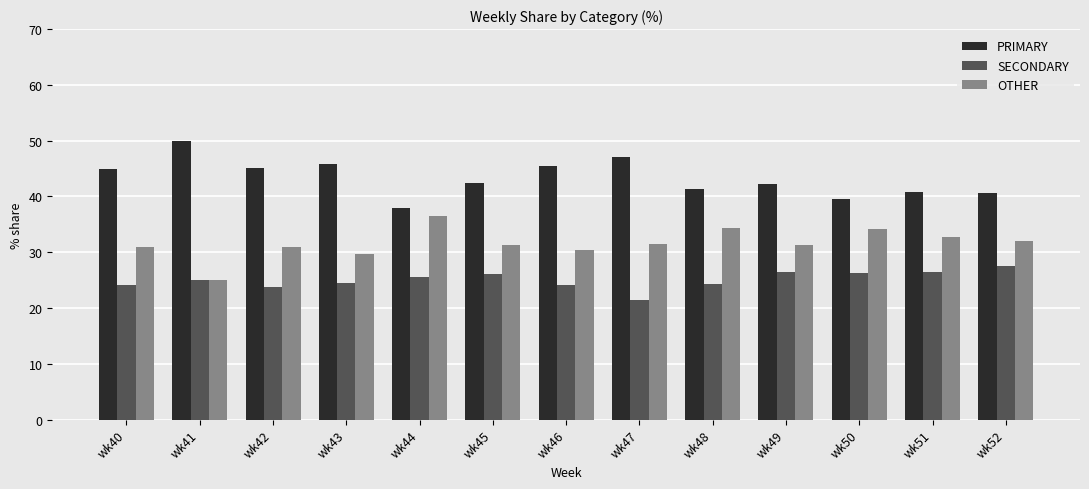

What is the value of the OTHER bar at the 5th from the left?

36.4